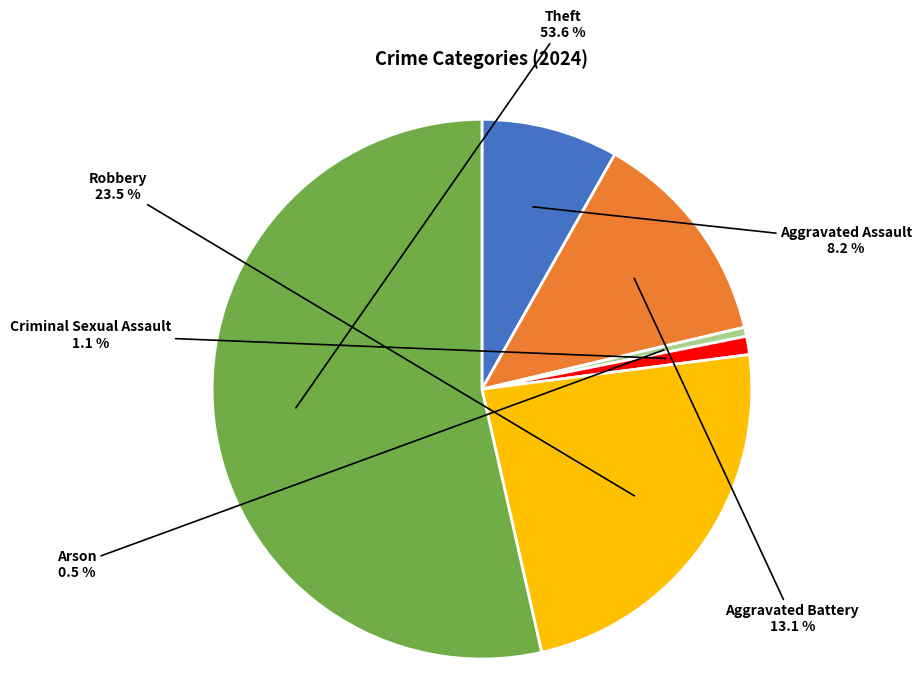

To the nearest percent, what is the combined percentage of Aggravated Assault and Theft?

62%